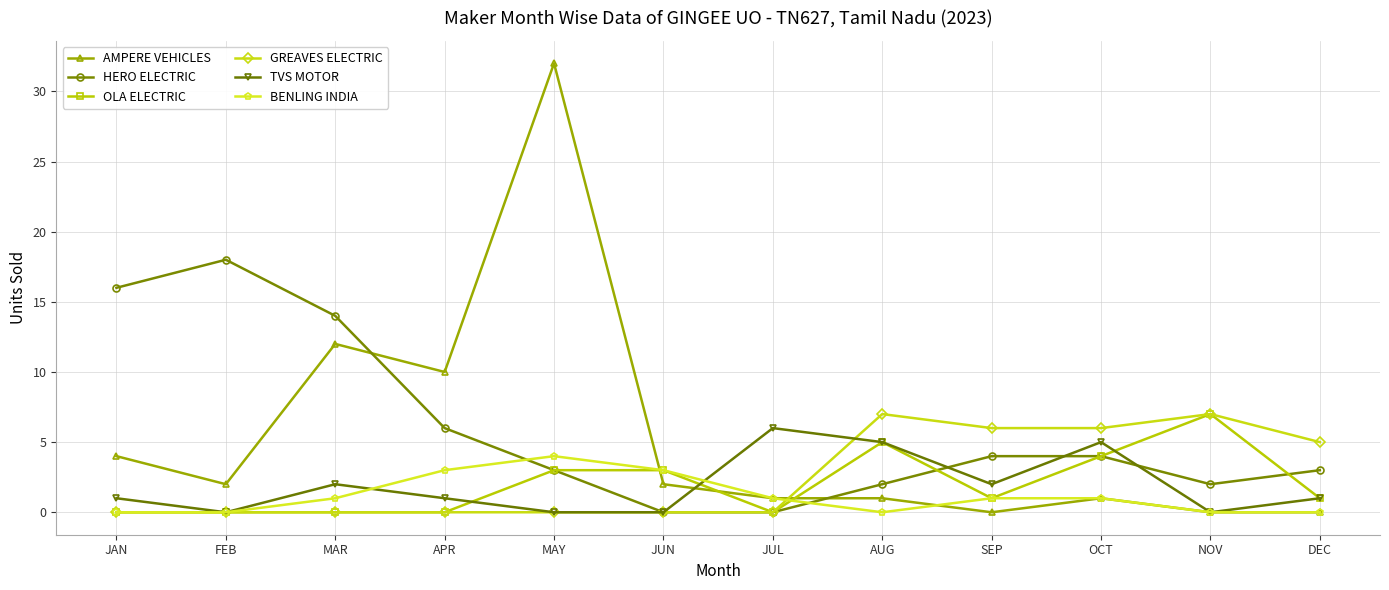

Reading right to left, extract all data points from this chart.

AMPERE VEHICLES: DEC=0	NOV=0	OCT=1	SEP=0	AUG=1	JUL=1	JUN=2	MAY=32	APR=10	MAR=12	FEB=2	JAN=4
HERO ELECTRIC: DEC=3	NOV=2	OCT=4	SEP=4	AUG=2	JUL=0	JUN=0	MAY=3	APR=6	MAR=14	FEB=18	JAN=16
OLA ELECTRIC: DEC=1	NOV=7	OCT=4	SEP=1	AUG=5	JUL=0	JUN=3	MAY=3	APR=0	MAR=0	FEB=0	JAN=0
GREAVES ELECTRIC: DEC=5	NOV=7	OCT=6	SEP=6	AUG=7	JUL=0	JUN=0	MAY=0	APR=0	MAR=0	FEB=0	JAN=0
TVS MOTOR: DEC=1	NOV=0	OCT=5	SEP=2	AUG=5	JUL=6	JUN=0	MAY=0	APR=1	MAR=2	FEB=0	JAN=1
BENLING INDIA: DEC=0	NOV=0	OCT=1	SEP=1	AUG=0	JUL=1	JUN=3	MAY=4	APR=3	MAR=1	FEB=0	JAN=0